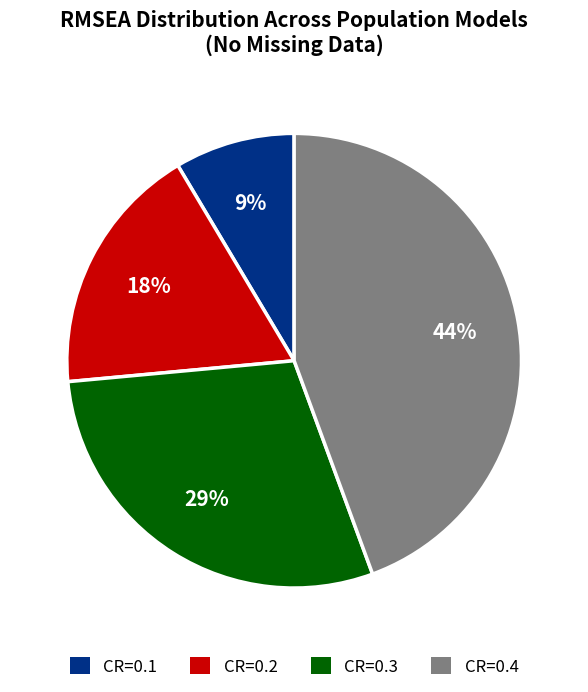

Is there any slice that represents more than half of the pie?

No